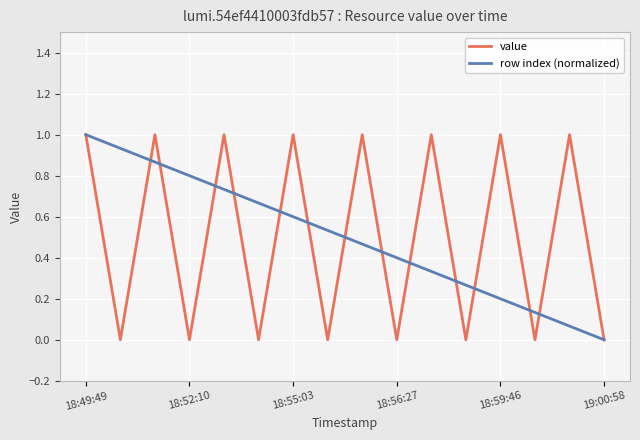

What is the difference between the maximum and second lowest values in the value series?

1.0